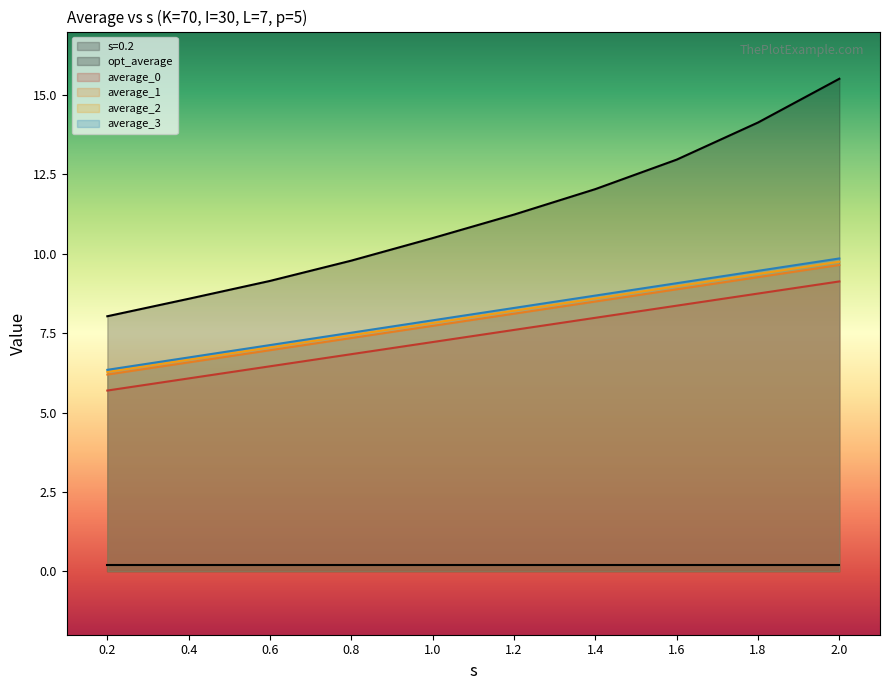

At which category is the sum across all series the highest?

2.0